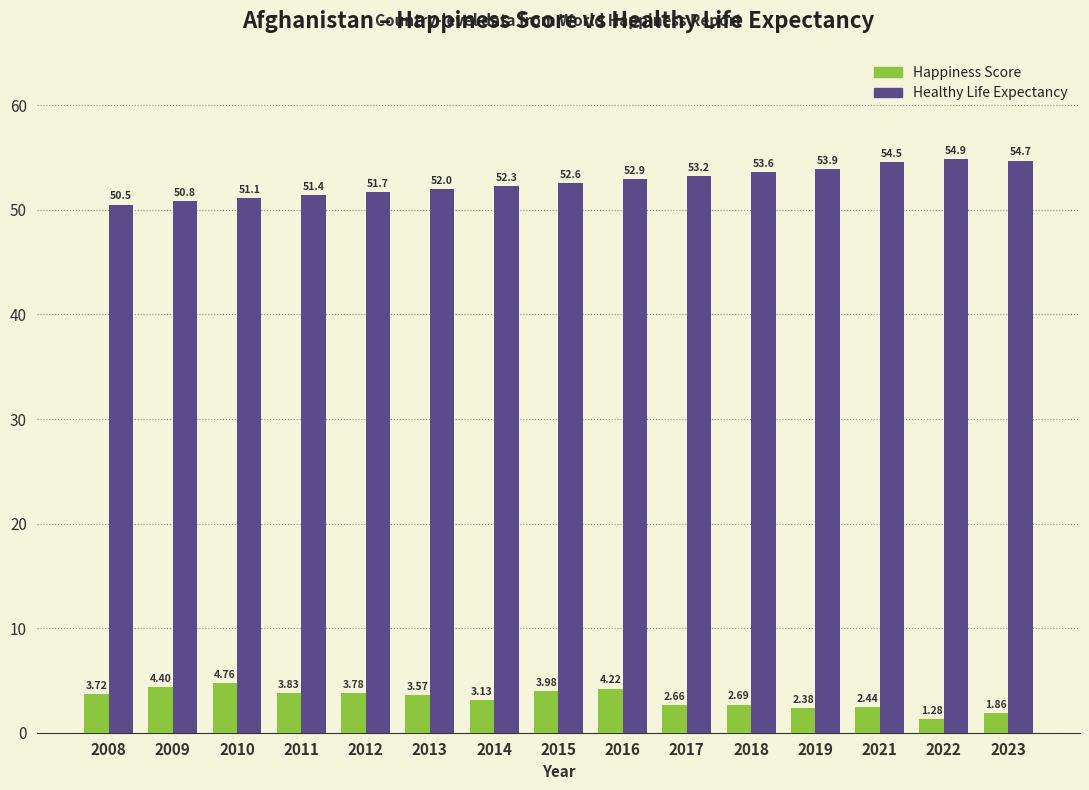

The value of Happiness Score at 2015 is 4.0. True or false?

True